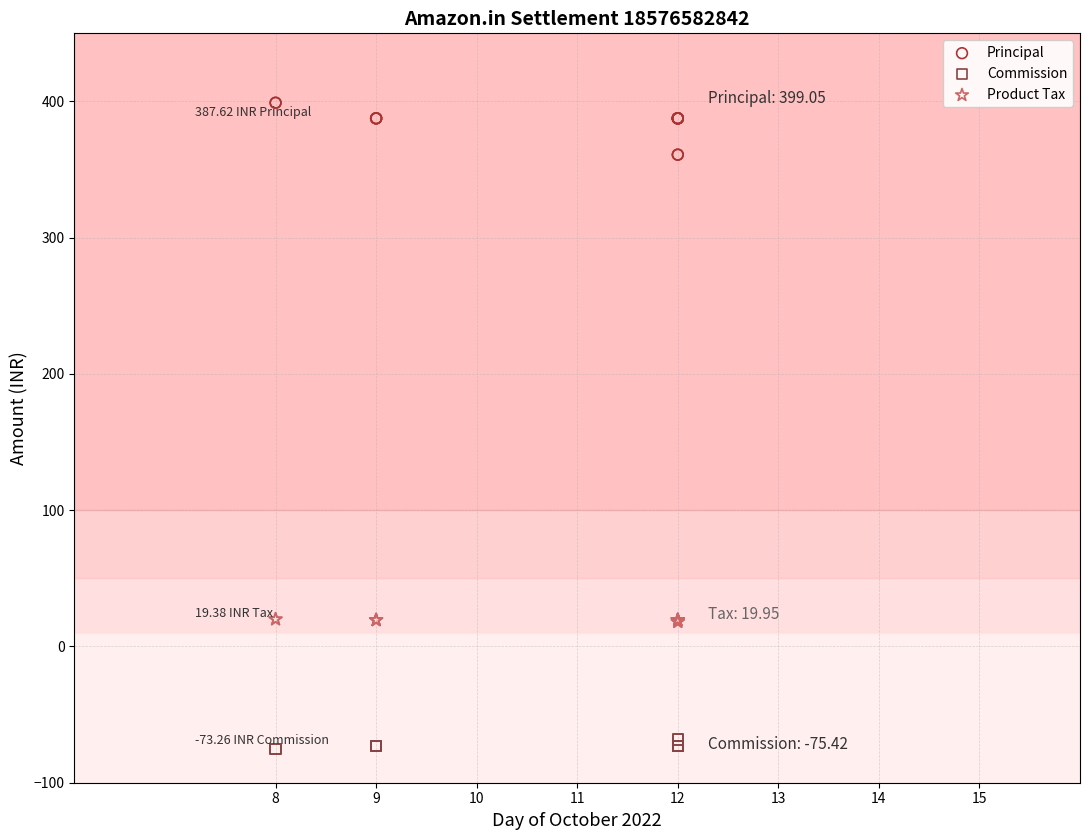

Which series contains the lowest Y value?

Commission